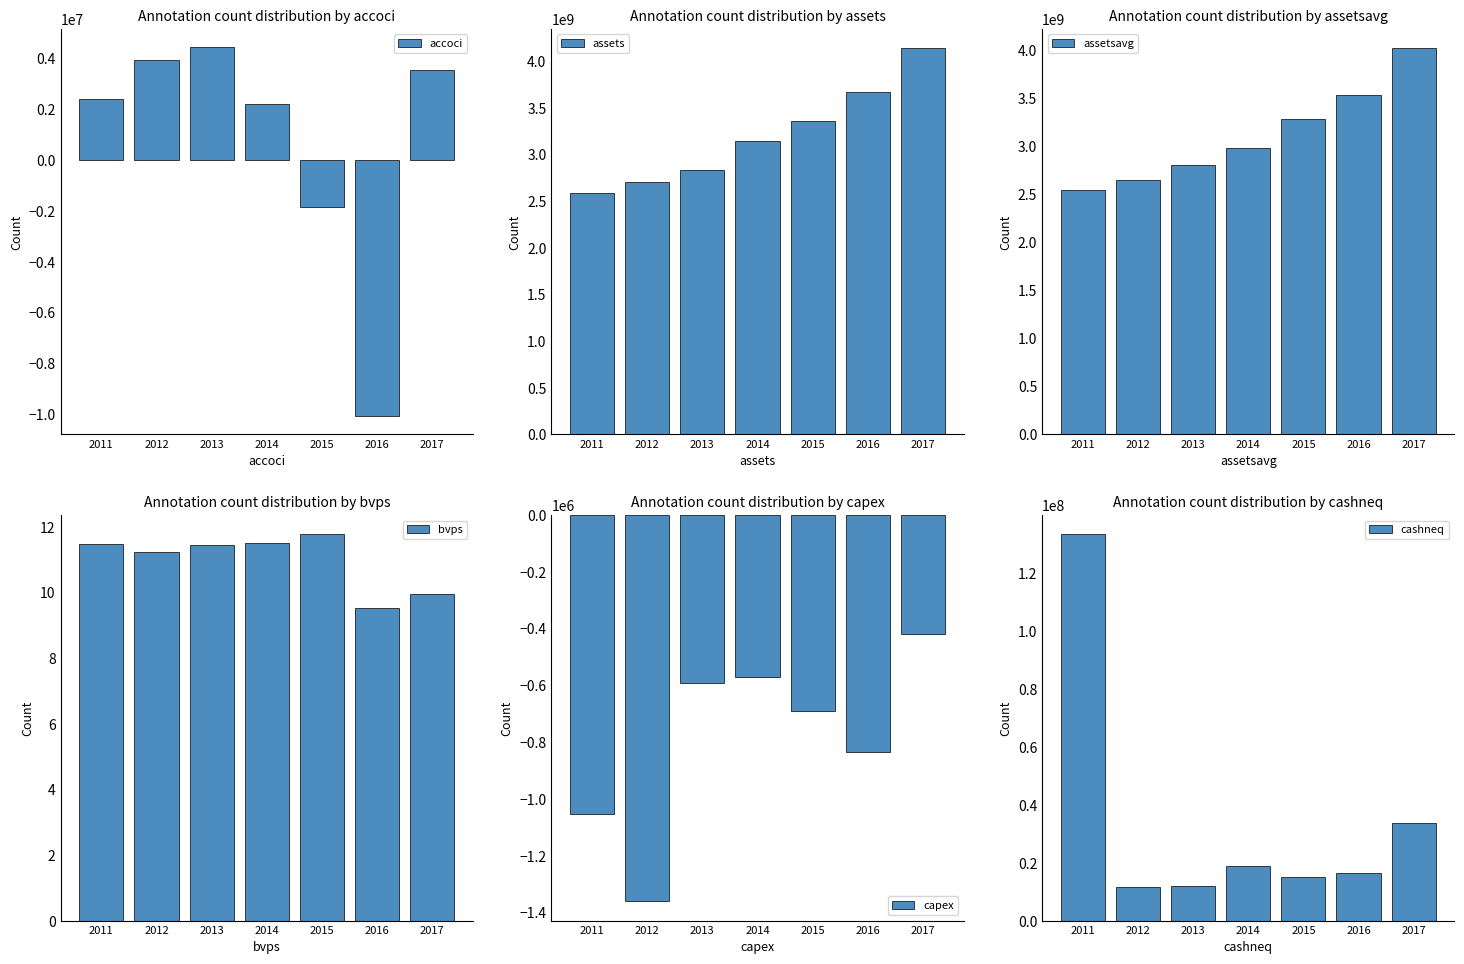

At which label does accoci first exceed 2410000?

2012